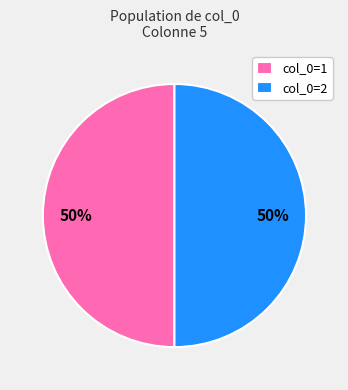

How many slices are in this pie chart?

2